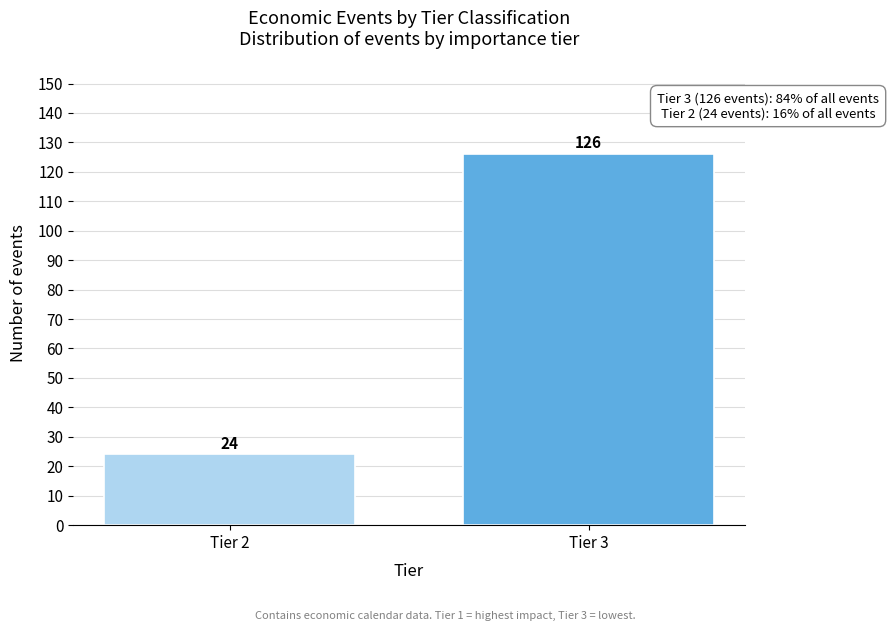

Reading left to right, what are all the values shown in this chart?

24	126